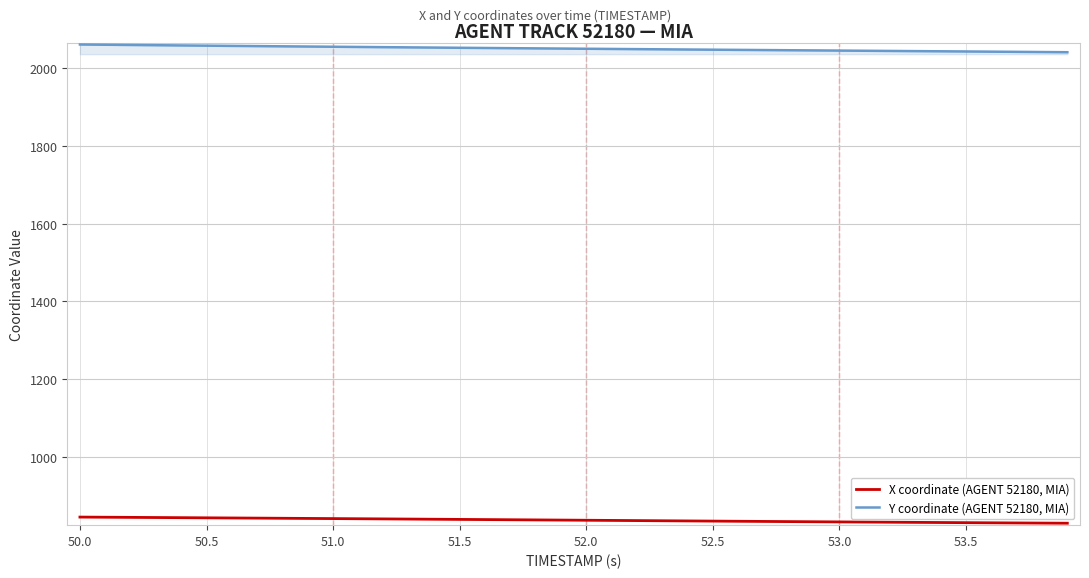

What is the maximum value shown in the chart?

2059.8